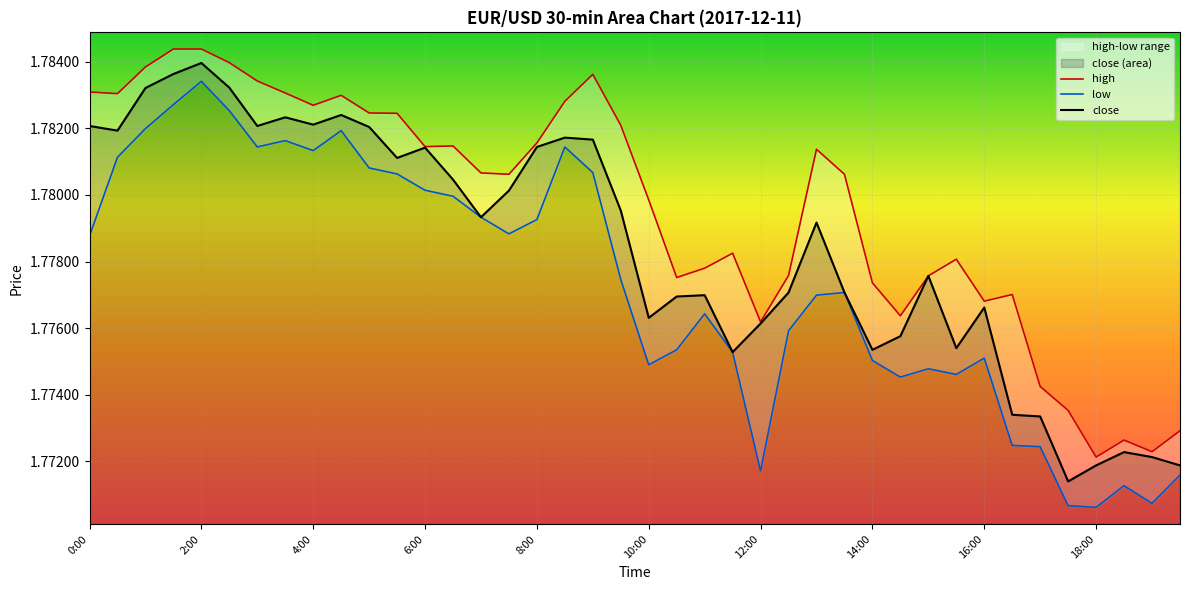

True or false: low and close intersect in this chart.

False